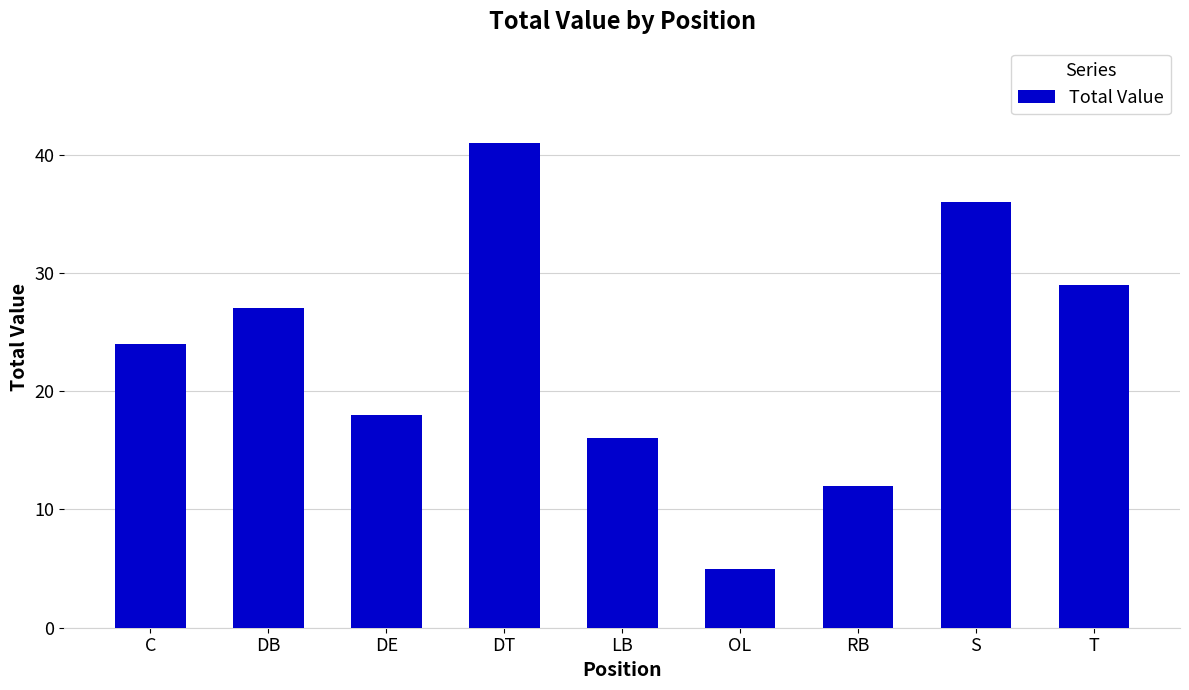

At which label is the value closest to 23?

C